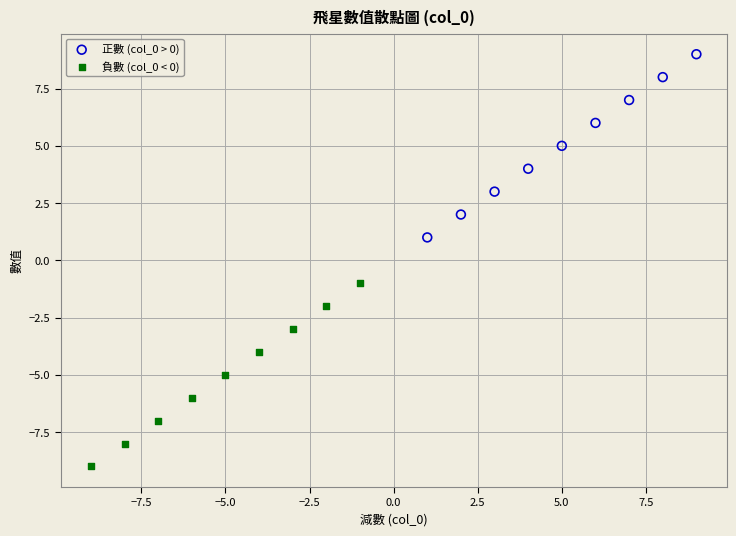

Which series reaches the maximum Y coordinate?

正數 (col_0 > 0)